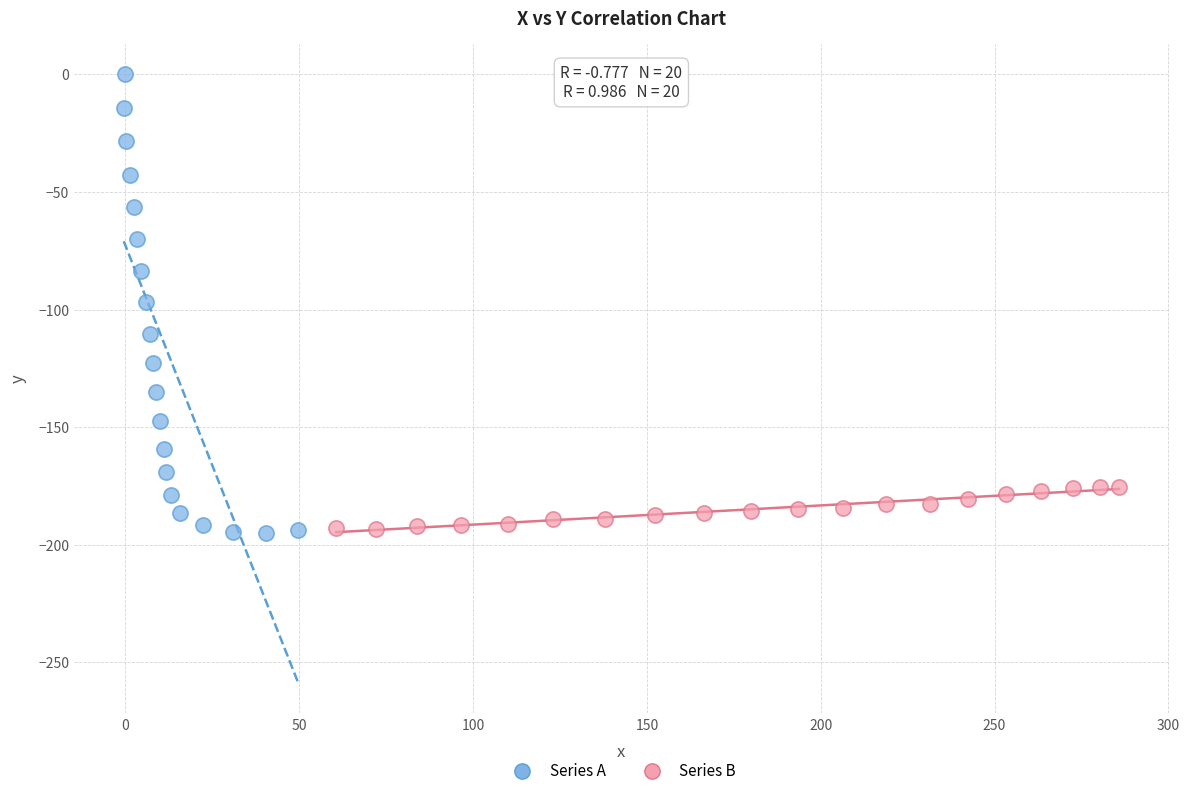

Which series contains the highest Y value?

Series A